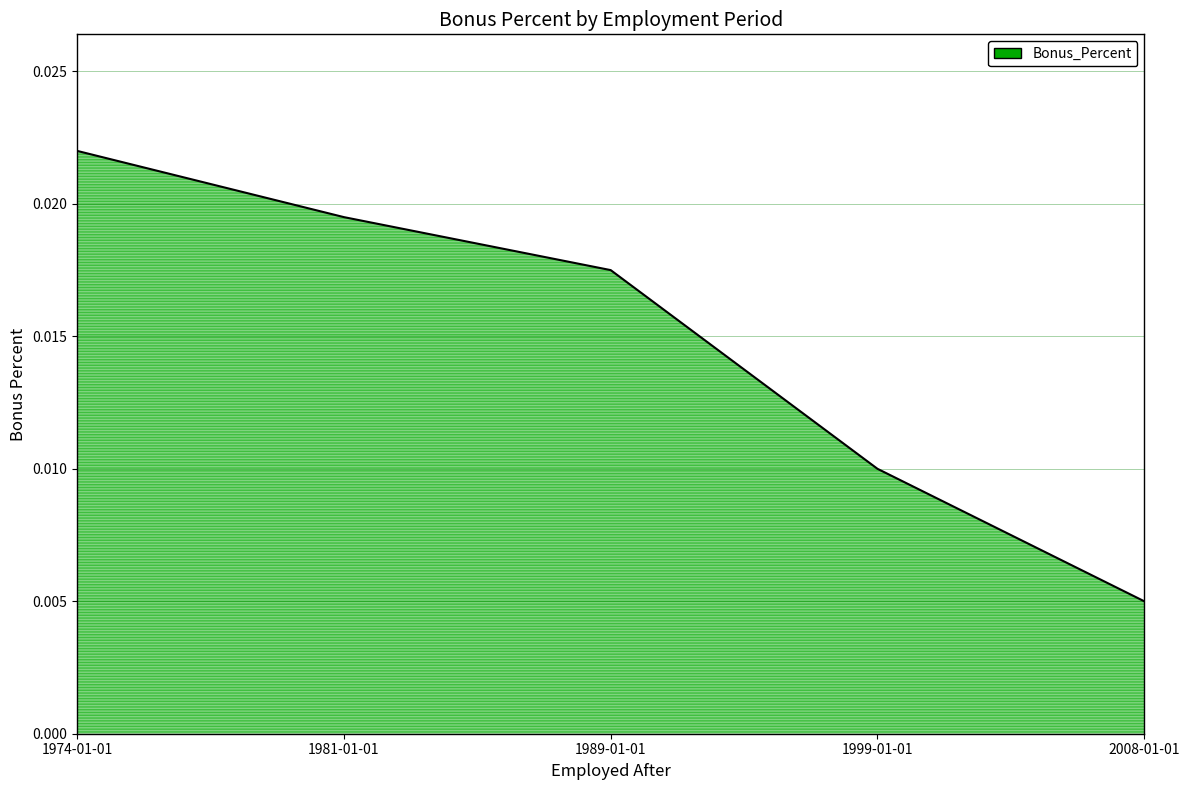

Rank the categories by value from lowest to highest.

2008-01-01, 1999-01-01, 1989-01-01, 1981-01-01, 1974-01-01